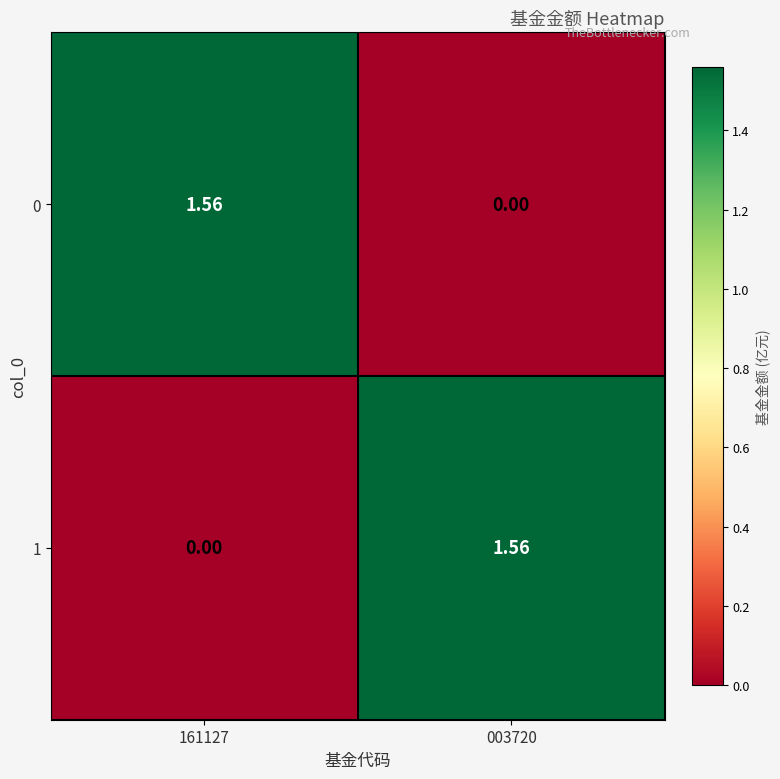

Is the value of 0 at 003720 greater than the value of 1 at 003720?

No